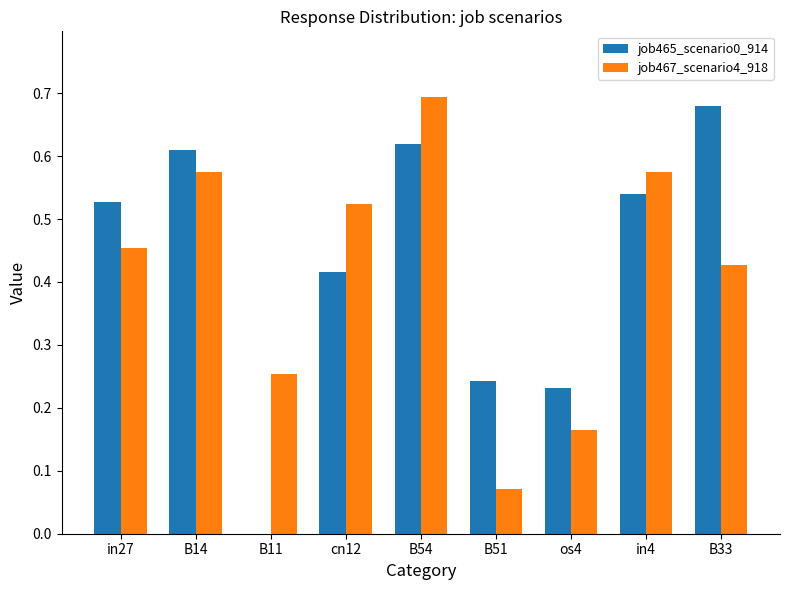

How many data points in job465_scenario0_914 are above 0?

8